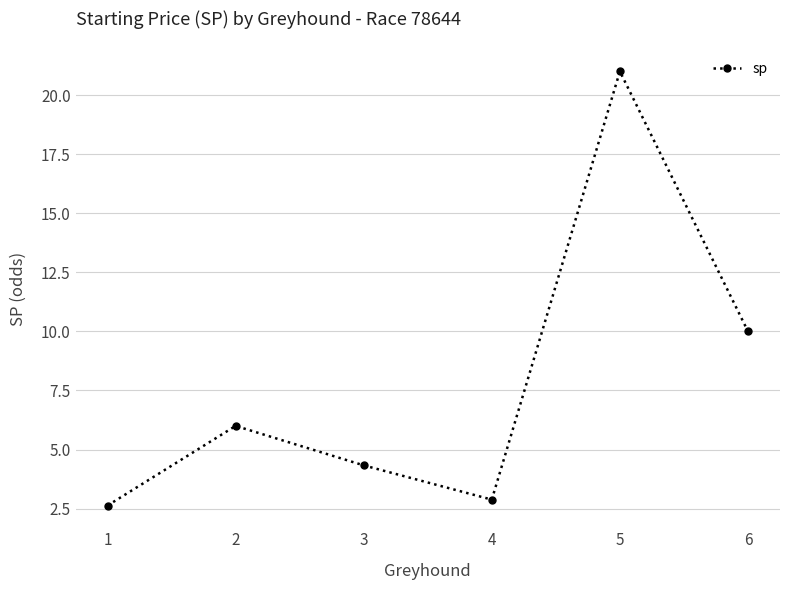

How many data points does each series have?

6